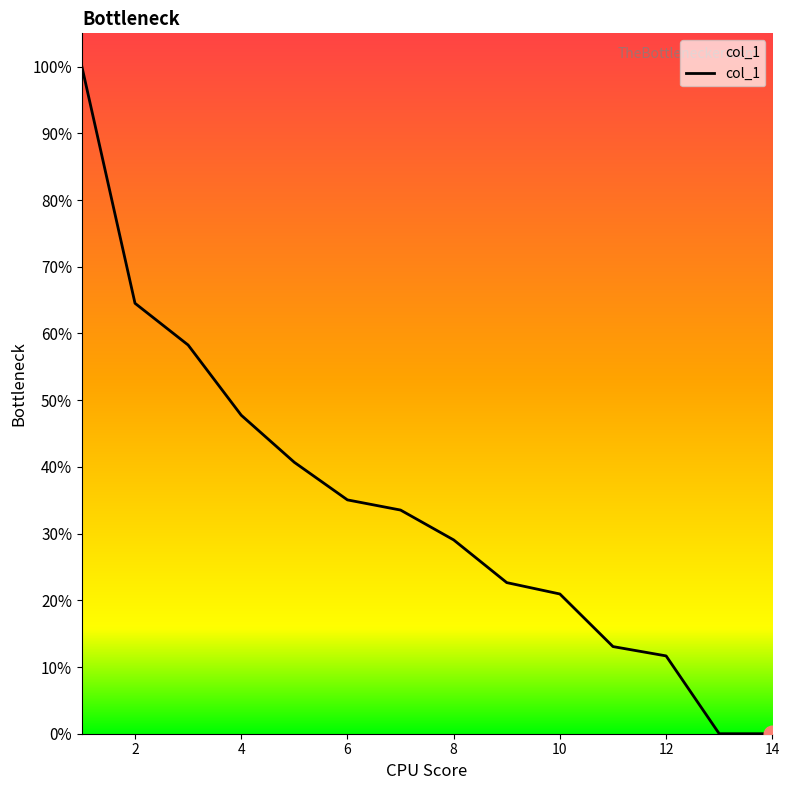

Is this an area chart (filled region under the line)?

Yes